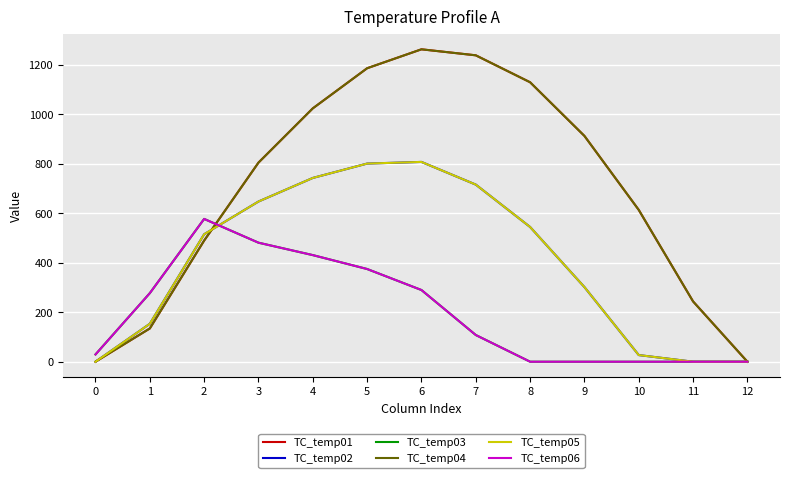

At which category does the chart reach its peak across all series?

6